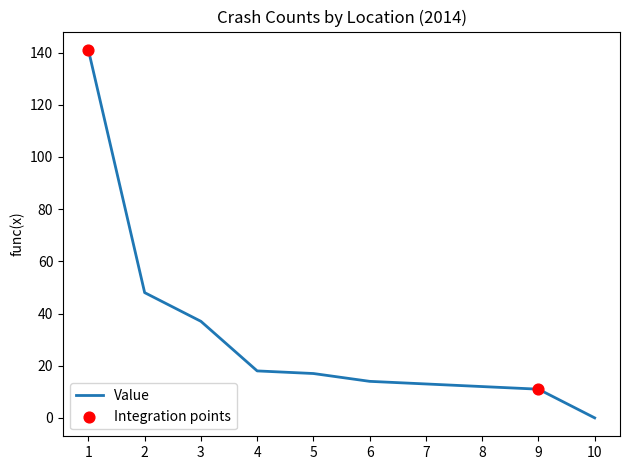

What is the change in value from 5 to 9?

-6